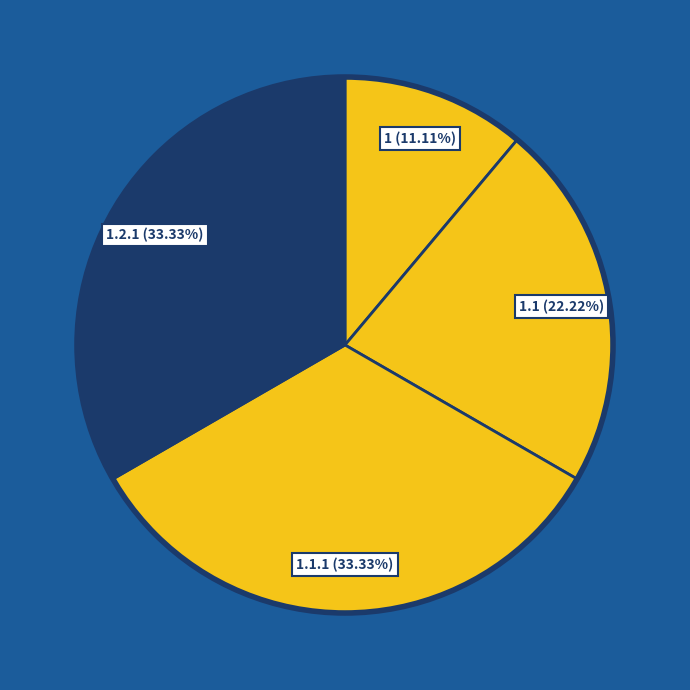

Combined, do 1.1.1 and 1.2.1 account for over 50%?

Yes